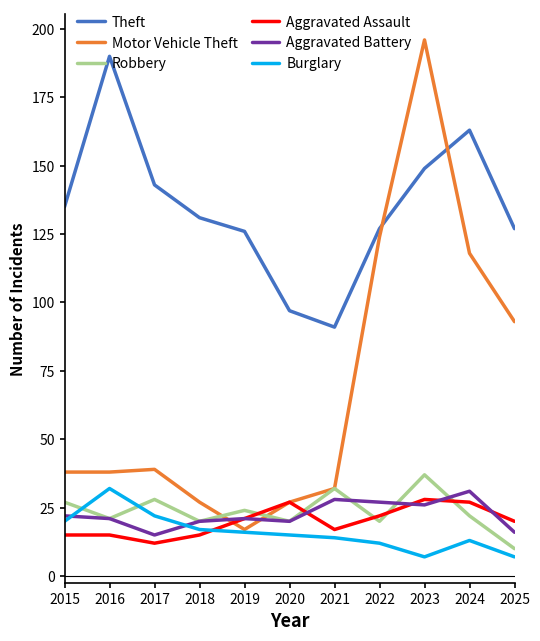

What is the difference between the highest and lowest values at 2016?

175